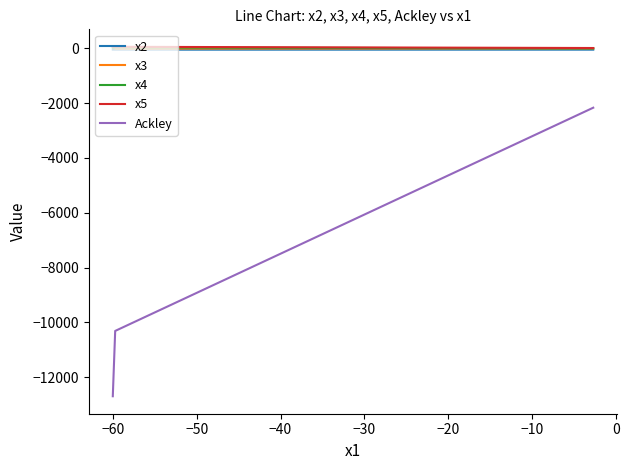

Which series has the widest spread of values?

Ackley